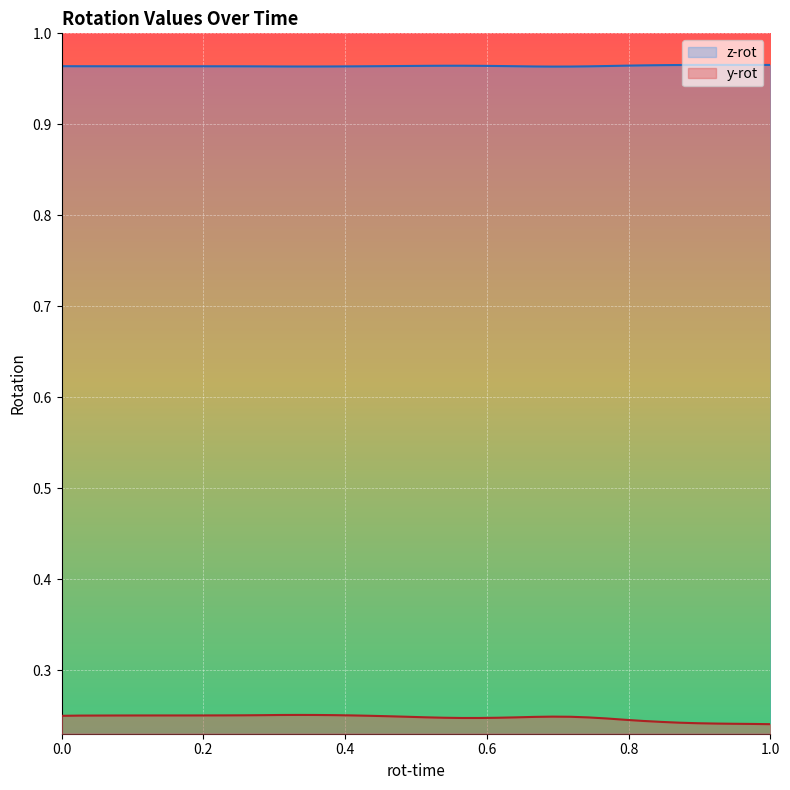

How many z-rot values are between 0 and 1?

40